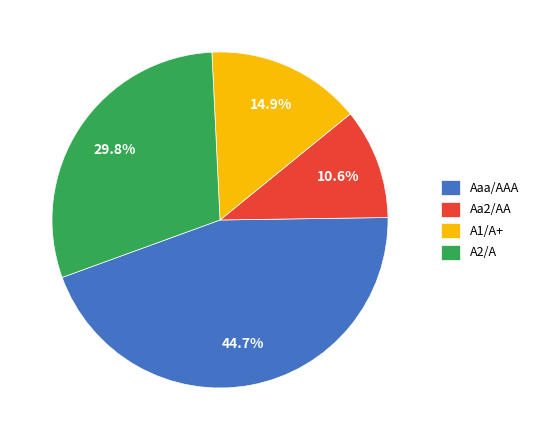

To the nearest percent, what is the combined percentage of A1/A+ and Aa2/AA?

26%